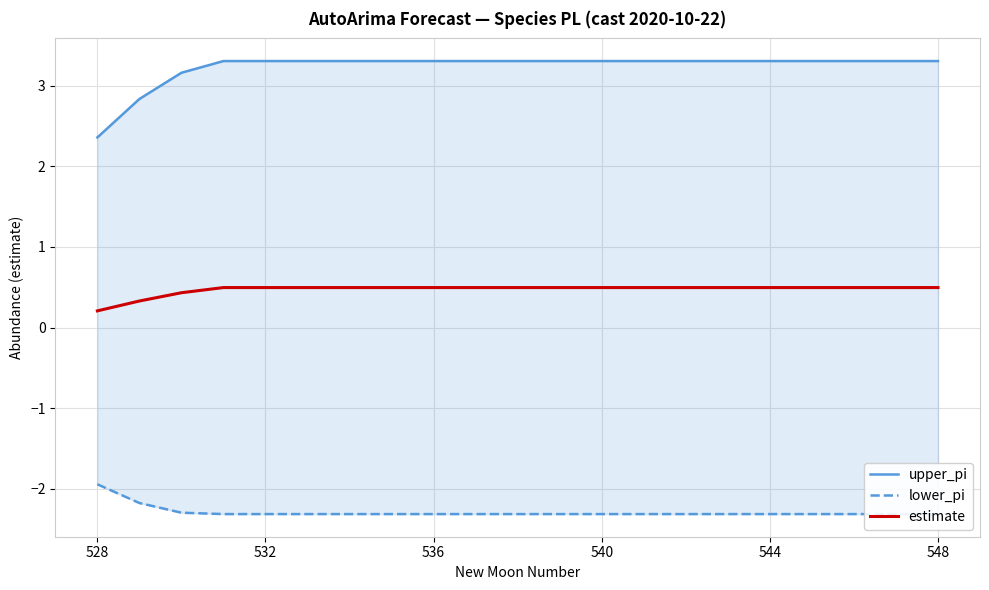

True or false: estimate has a value of 0.9 at 532.

False